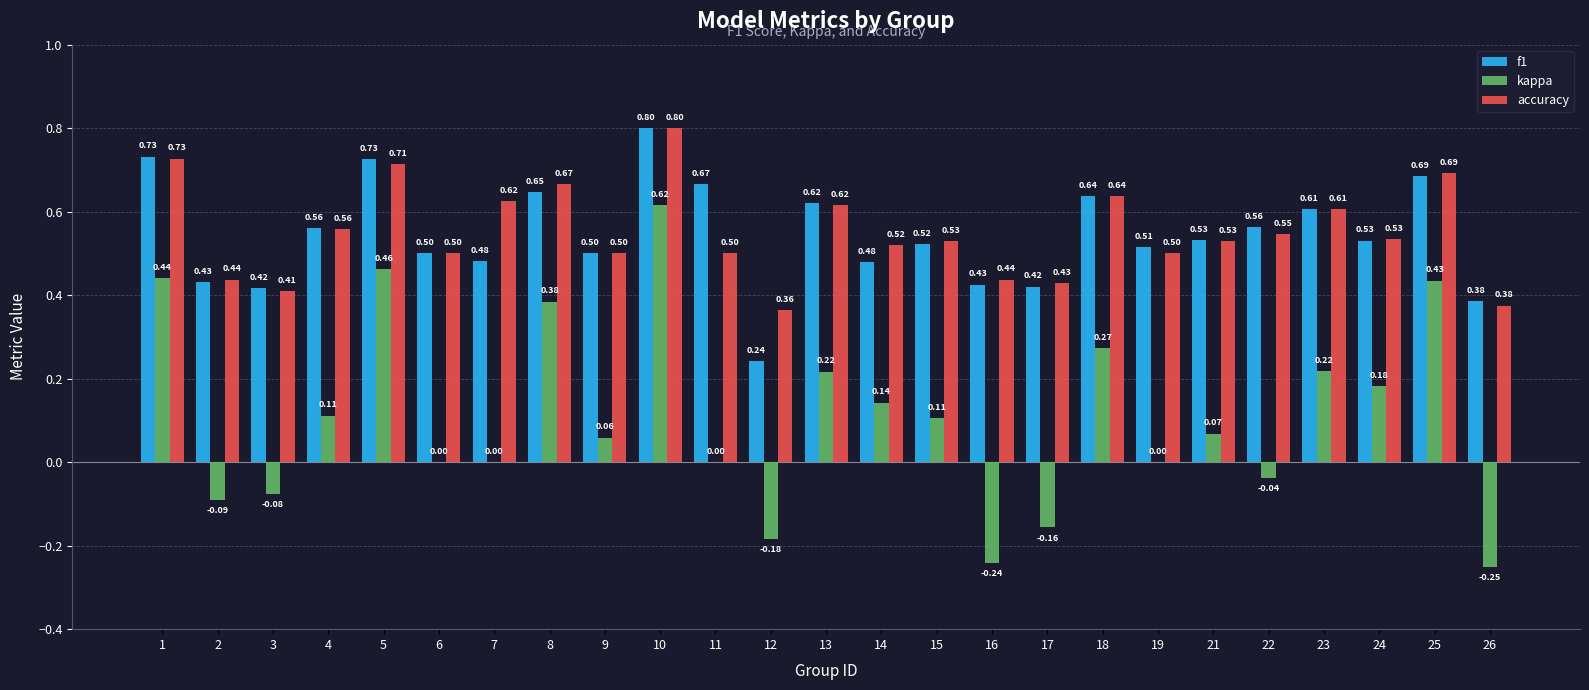

What is the sum of all kappa values?

2.7